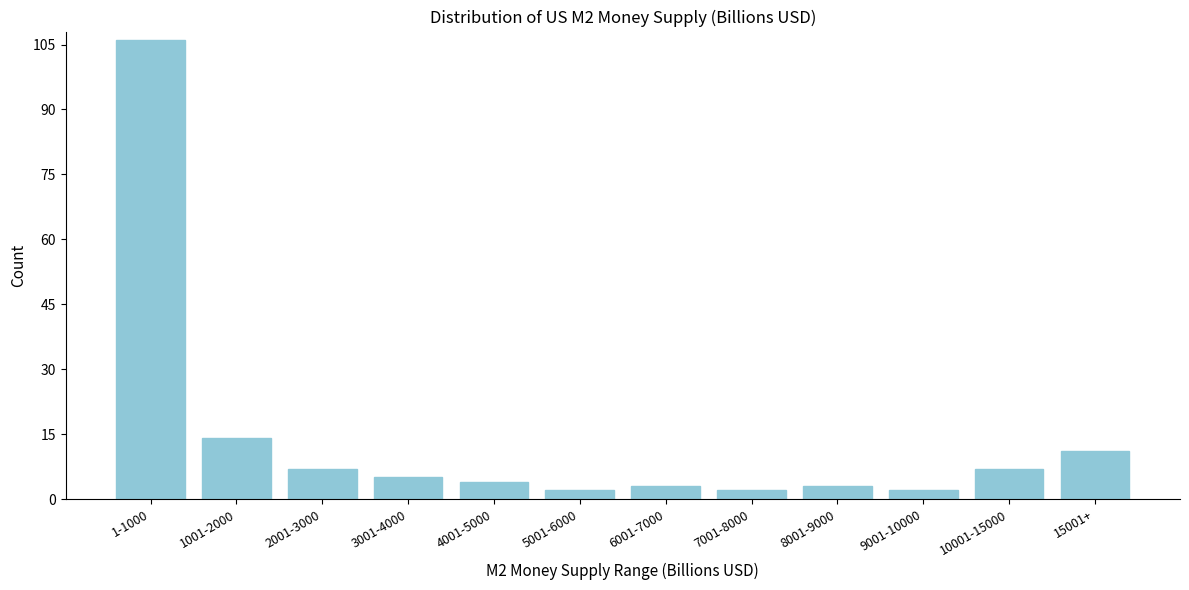

Reading left to right, list all the values displayed in this chart.

106	14	7	5	4	2	3	2	3	2	7	11